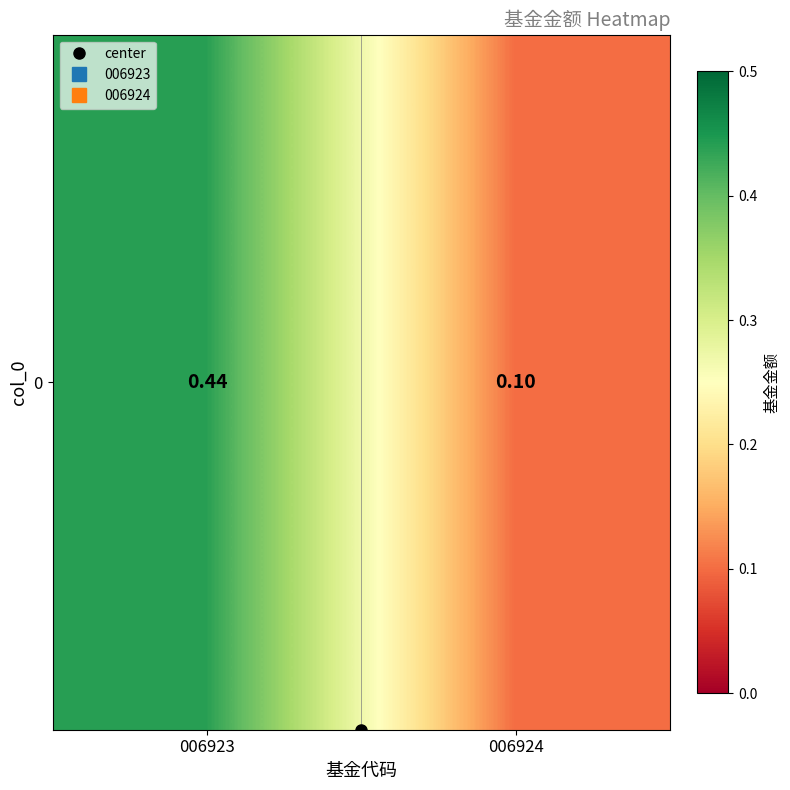

What is the minimum value shown in the chart?

0.1